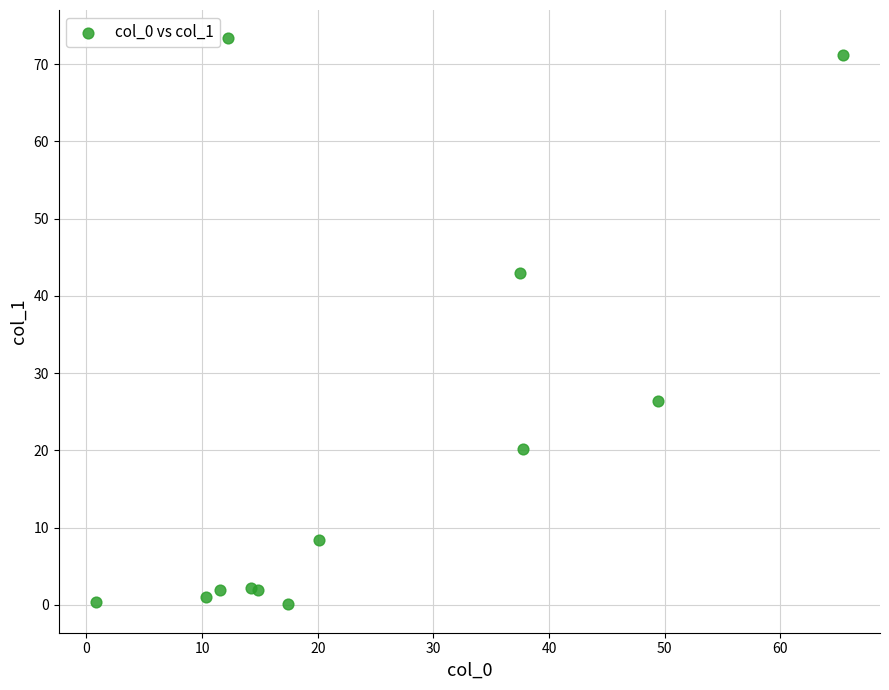

What Y value in the scatter plot is closest to 36?

43.0